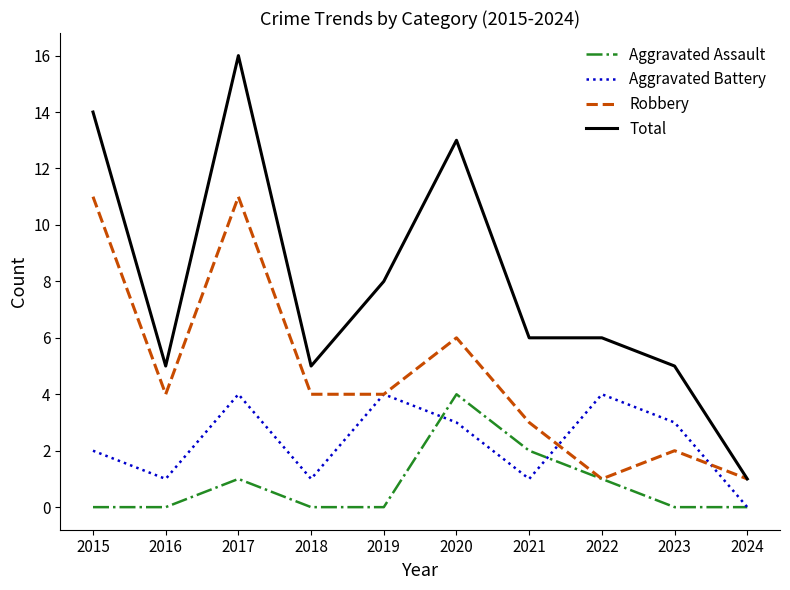

List the series in order of their overall mean, highest first.

Total, Robbery, Aggravated Battery, Aggravated Assault